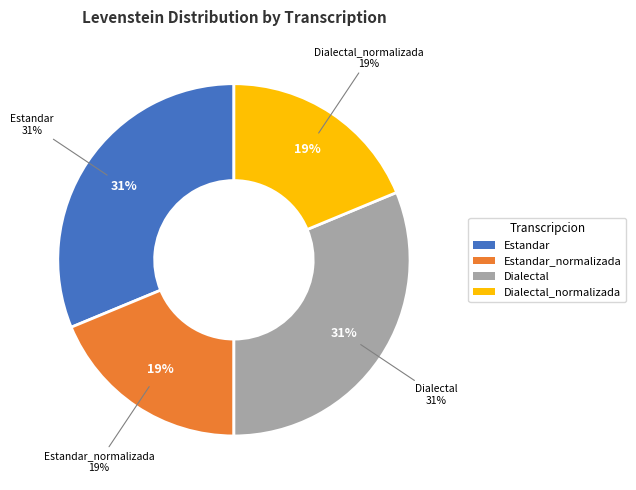

The Estandar slice represents 44% of the pie. True or false?

False